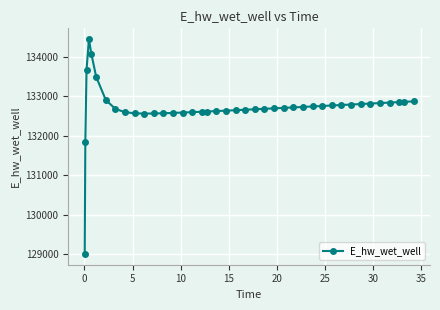

What is the value of the 23rd point from the left?

132671.5